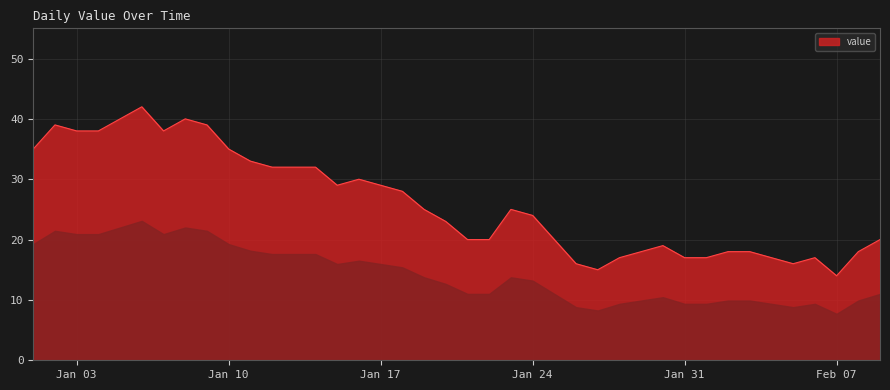

How many lines are shown in the chart?

1